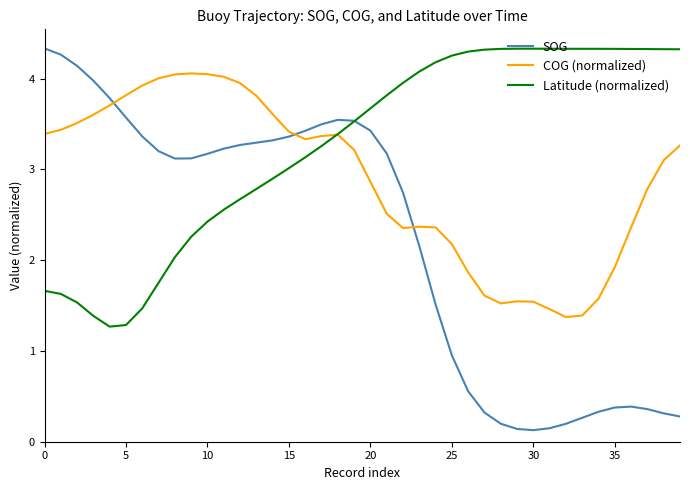

Rank the series by their average value, from lowest to highest.

SOG, COG (normalized), Latitude (normalized)